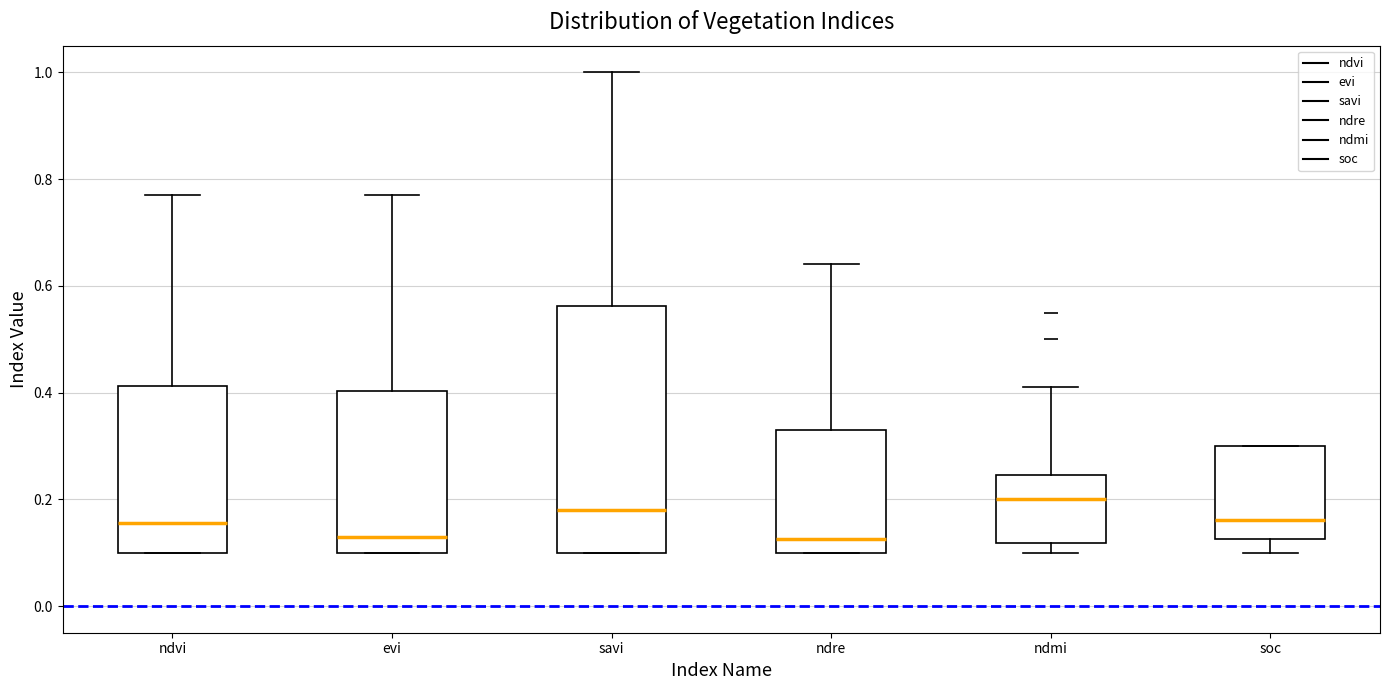

Reading left to right, transcribe this box plot: for each box, give where its median line is, the range the box spans, and where its two whiskers end, as read against the y-axis. The values are not printed on the chart, so give them approximately, as read against the axis.

ndvi: median 0.16, box 0.10 to 0.42, whiskers 0.10 to 0.78
evi: median 0.14, box 0.10 to 0.40, whiskers 0.10 to 0.78
savi: median 0.18, box 0.10 to 0.56, whiskers 0.10 to 1.00
ndre: median 0.12, box 0.10 to 0.34, whiskers 0.10 to 0.64
ndmi: median 0.20, box 0.12 to 0.24, whiskers 0.10 to 0.42
soc: median 0.16, box 0.12 to 0.30, whiskers 0.10 to 0.30